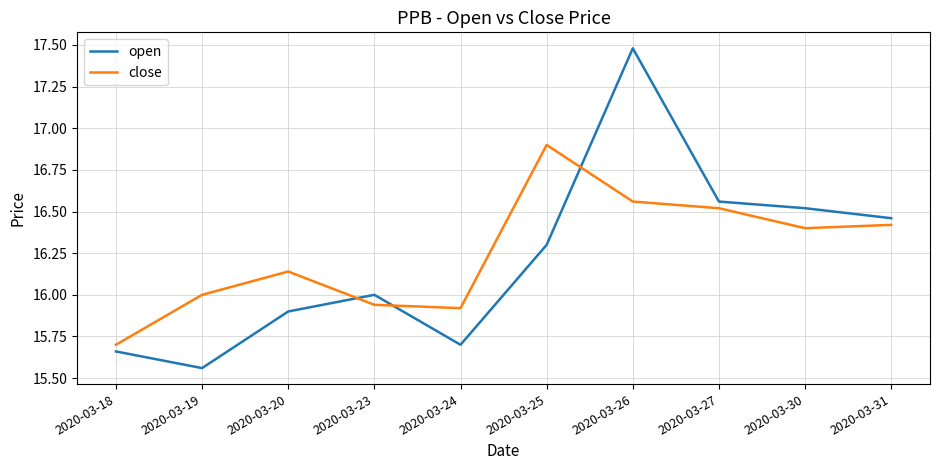

True or false: open has more than 2 interior local peaks.

False